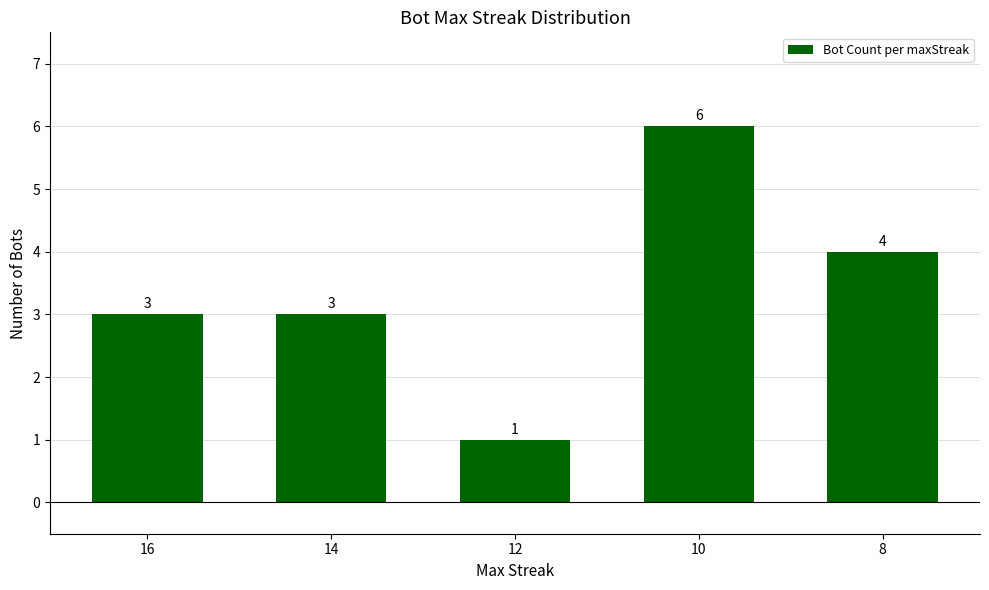

Which label corresponds to the largest value in the chart?

10